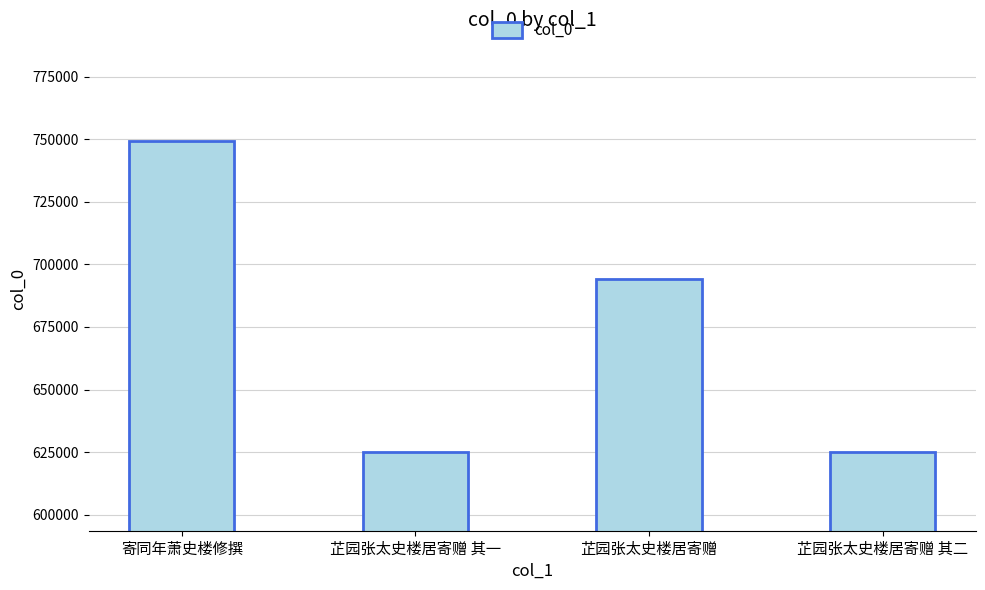

What is the maximum value shown in the chart?

749378